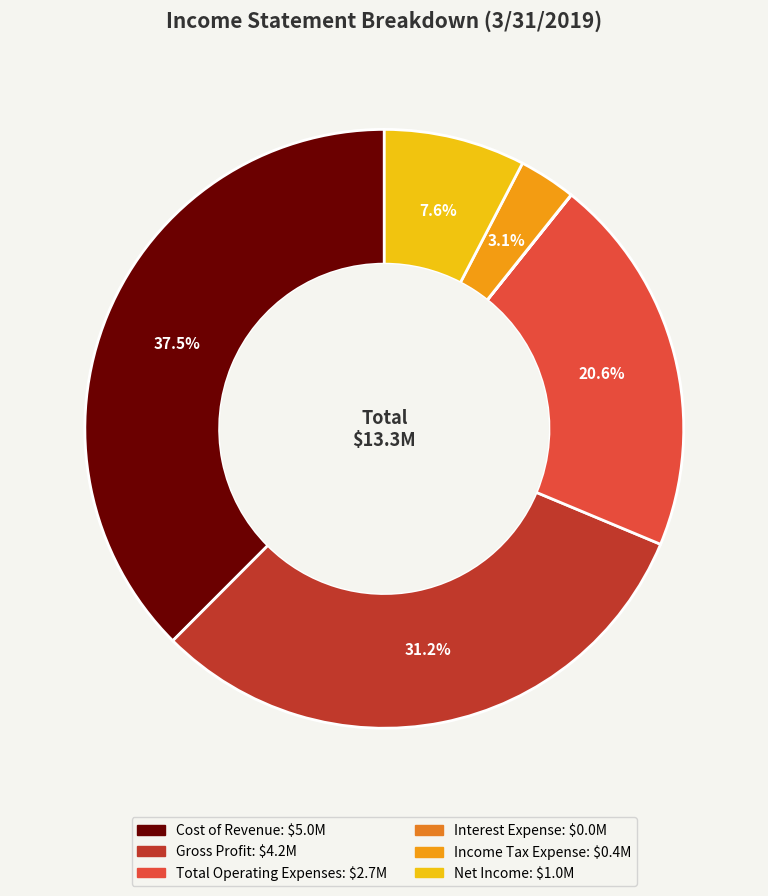

What portion of the pie excludes Total Operating Expenses?

79.4%